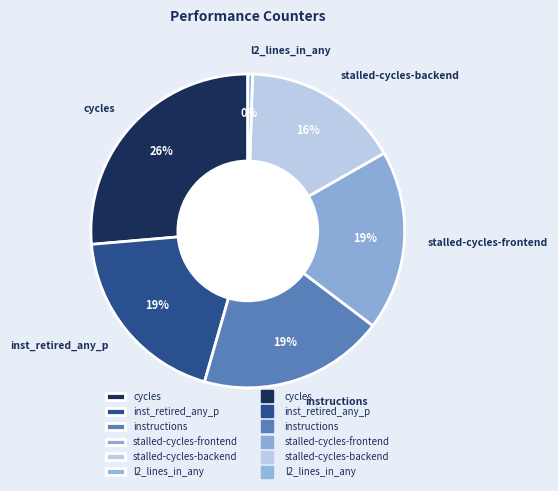

Which category has the smallest portion of the pie?

l2_lines_in_any